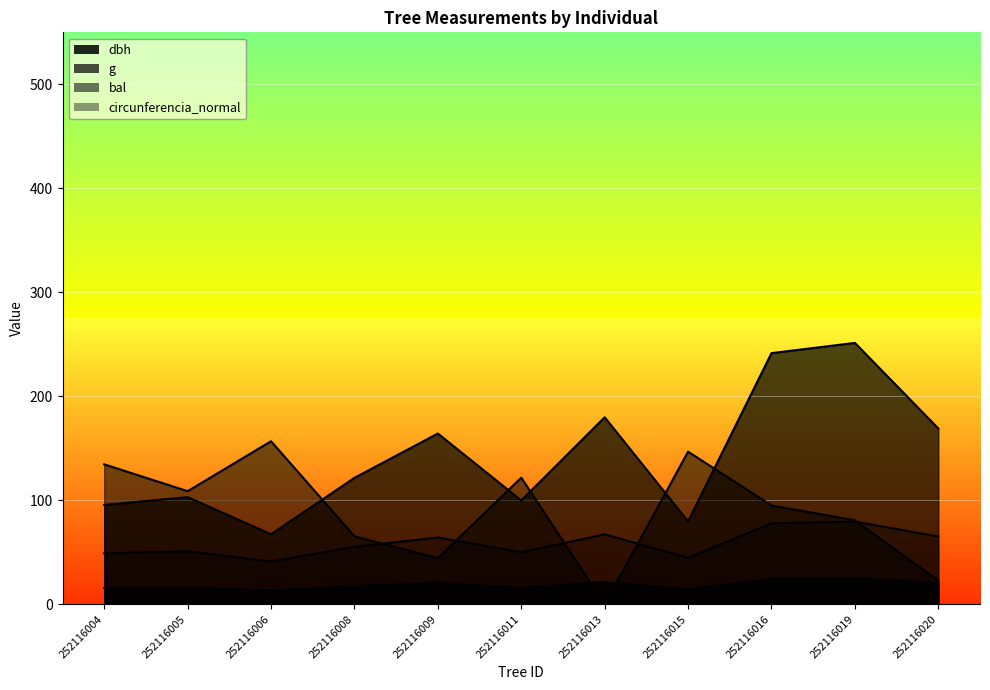

How many data points in circunferencia_normal are above 55?

6